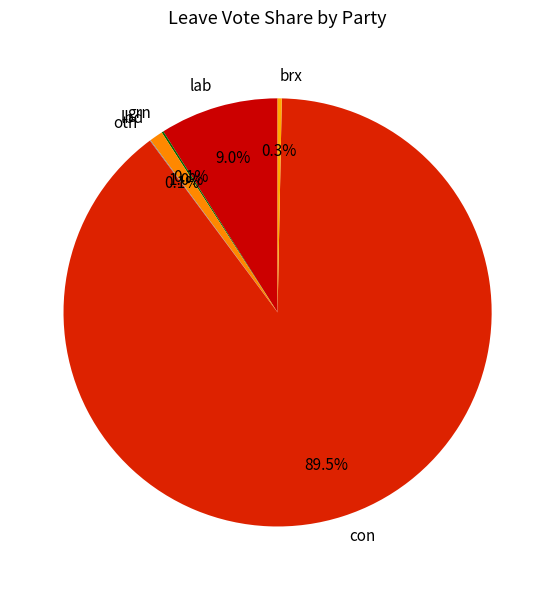

Is it true that brx is 0% of the pie?

True